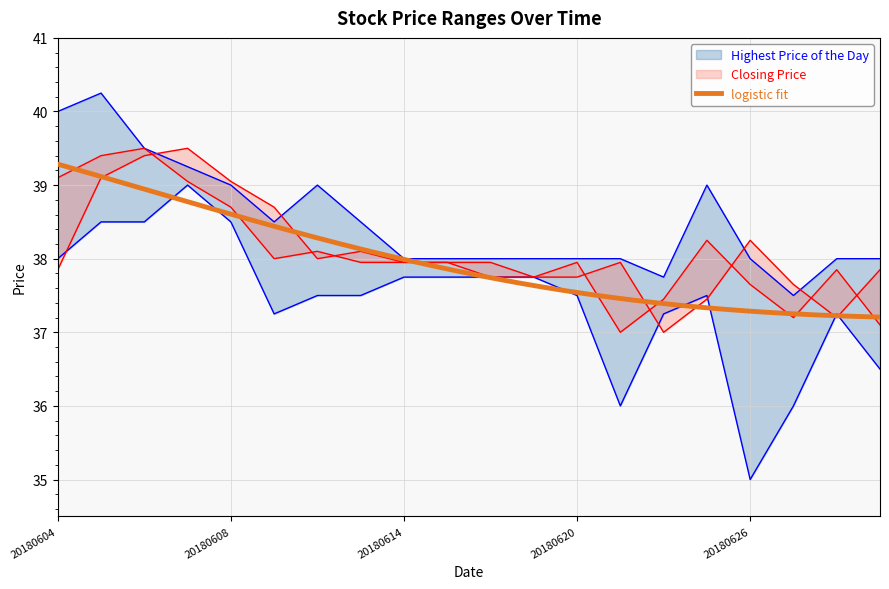

True or false: Highest Price of the Day has more than 1 points higher than both neighbors.

True